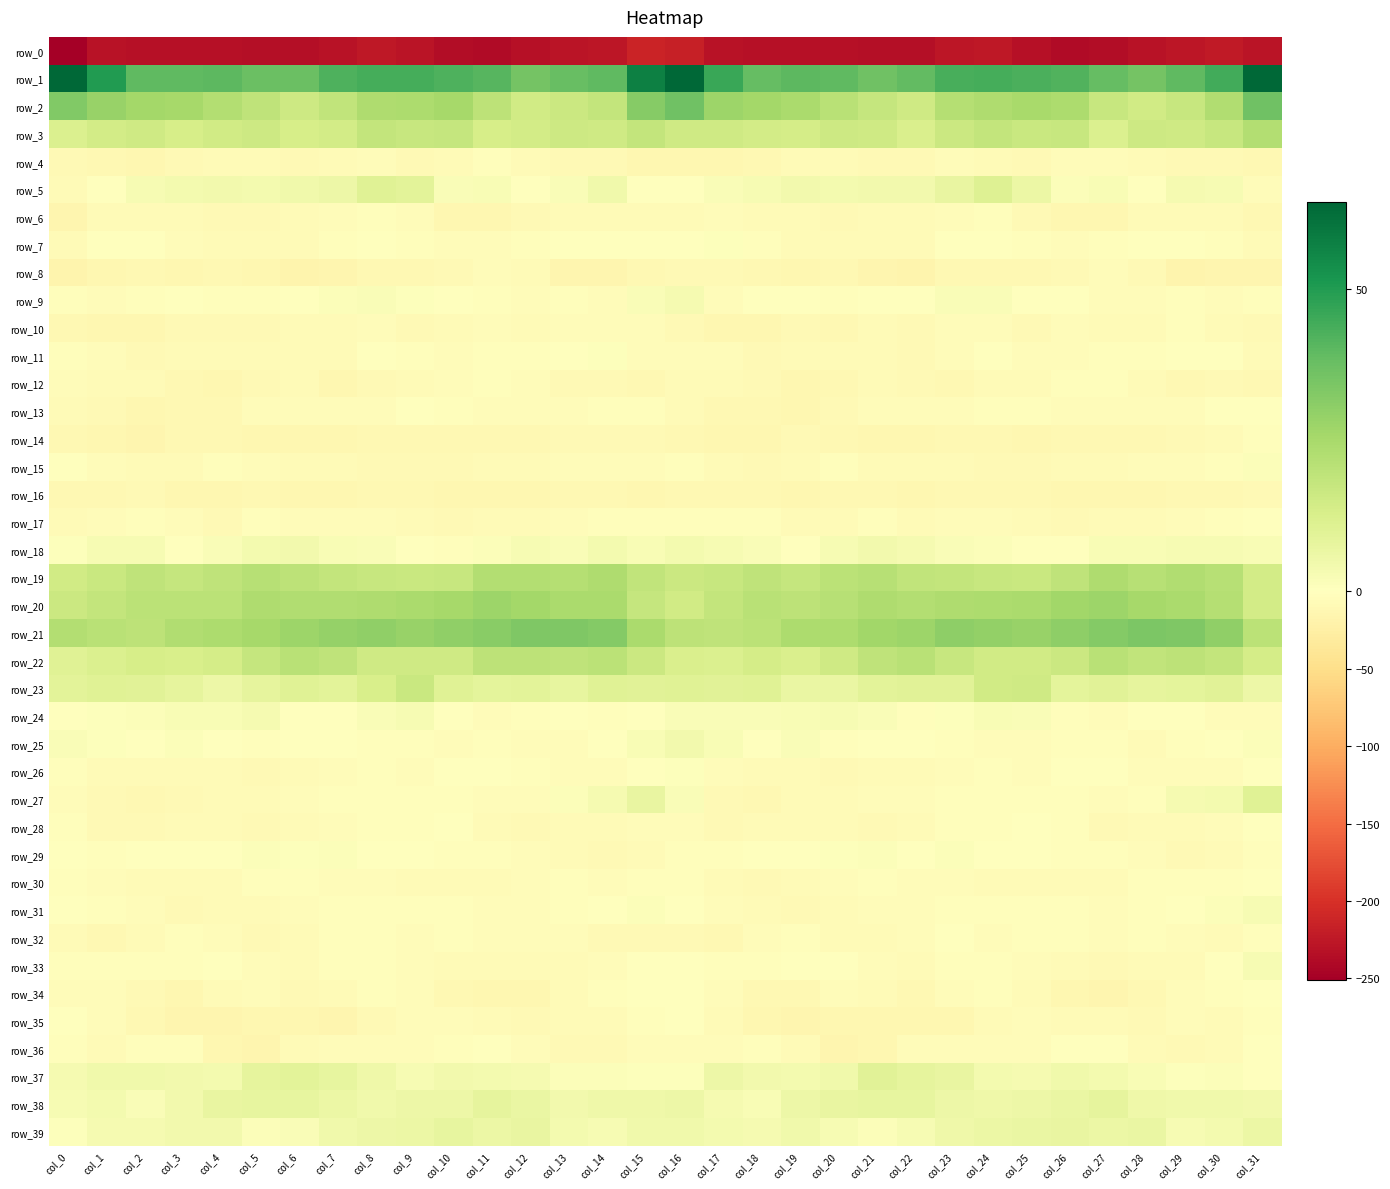

True or false: row_28 has a value of -6.2 at col_14.

True